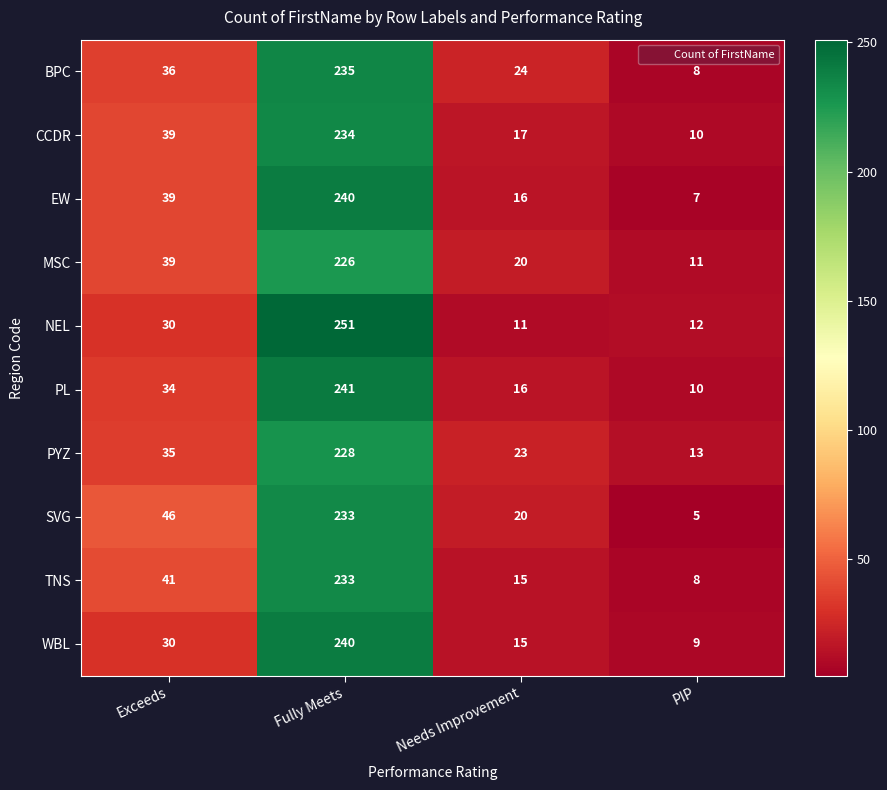

What is the total value across all series at Fully Meets?

2361